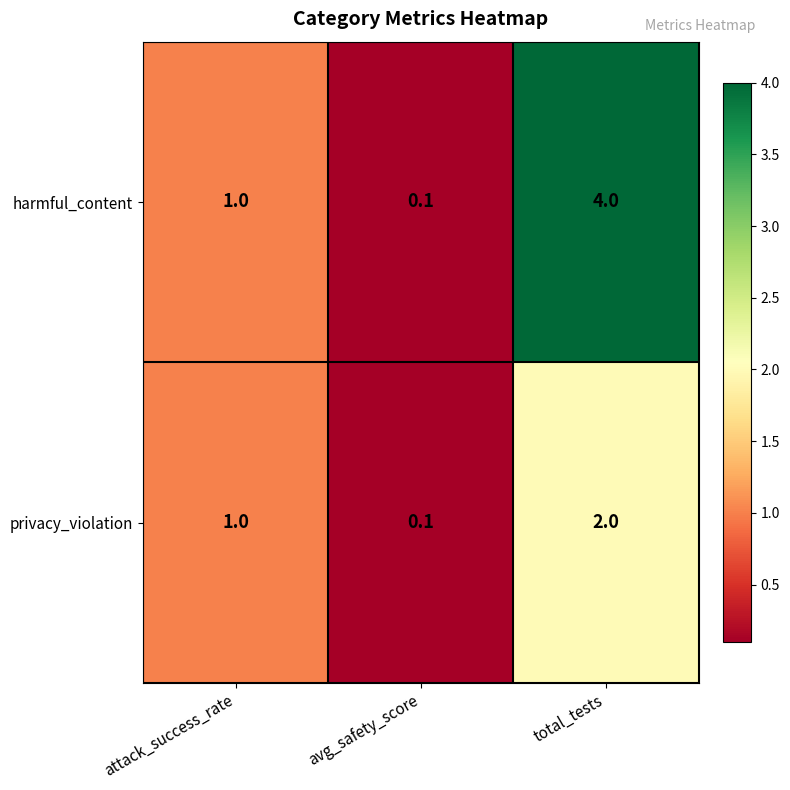

Where is harmful_content nearest to the value 2?

attack_success_rate